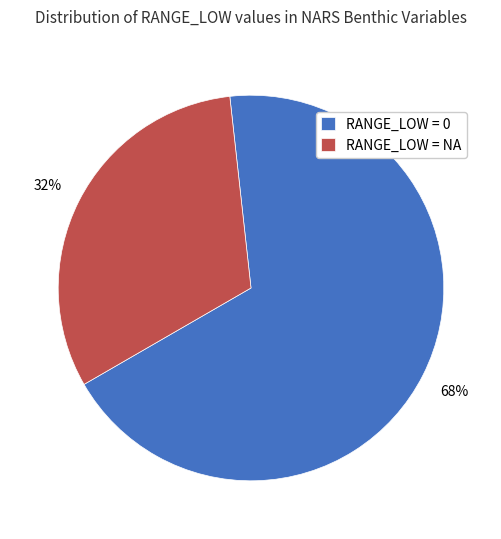

To the nearest percent, what percentage of the pie is RANGE_LOW = 0?

68%